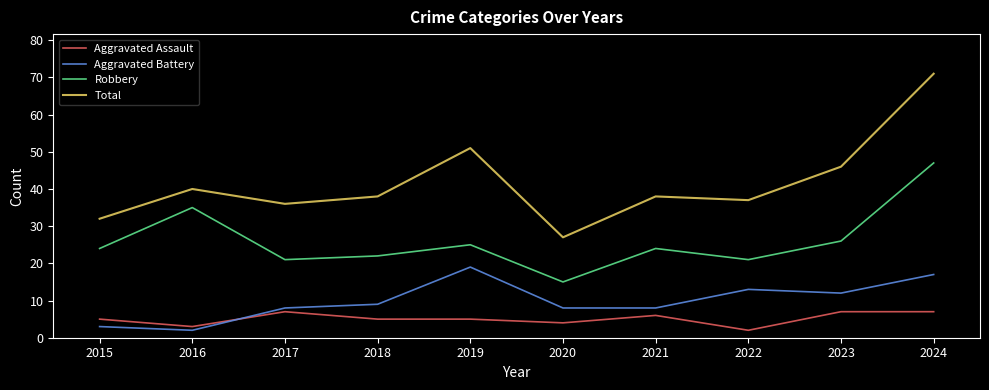

What is the sum of all Aggravated Assault values?

51